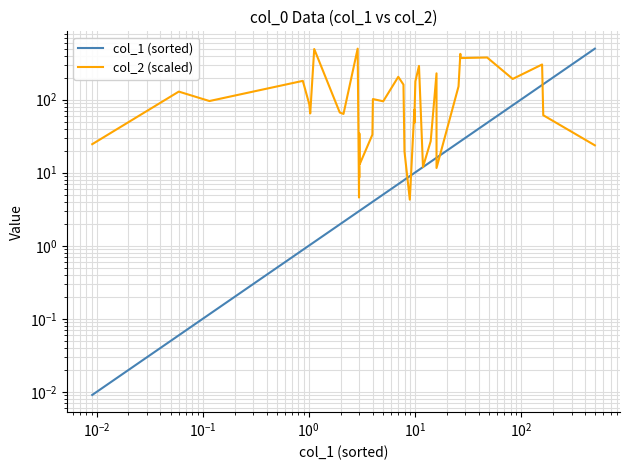

The value of col_2 (scaled) at 32 is 663.8. True or false?

False